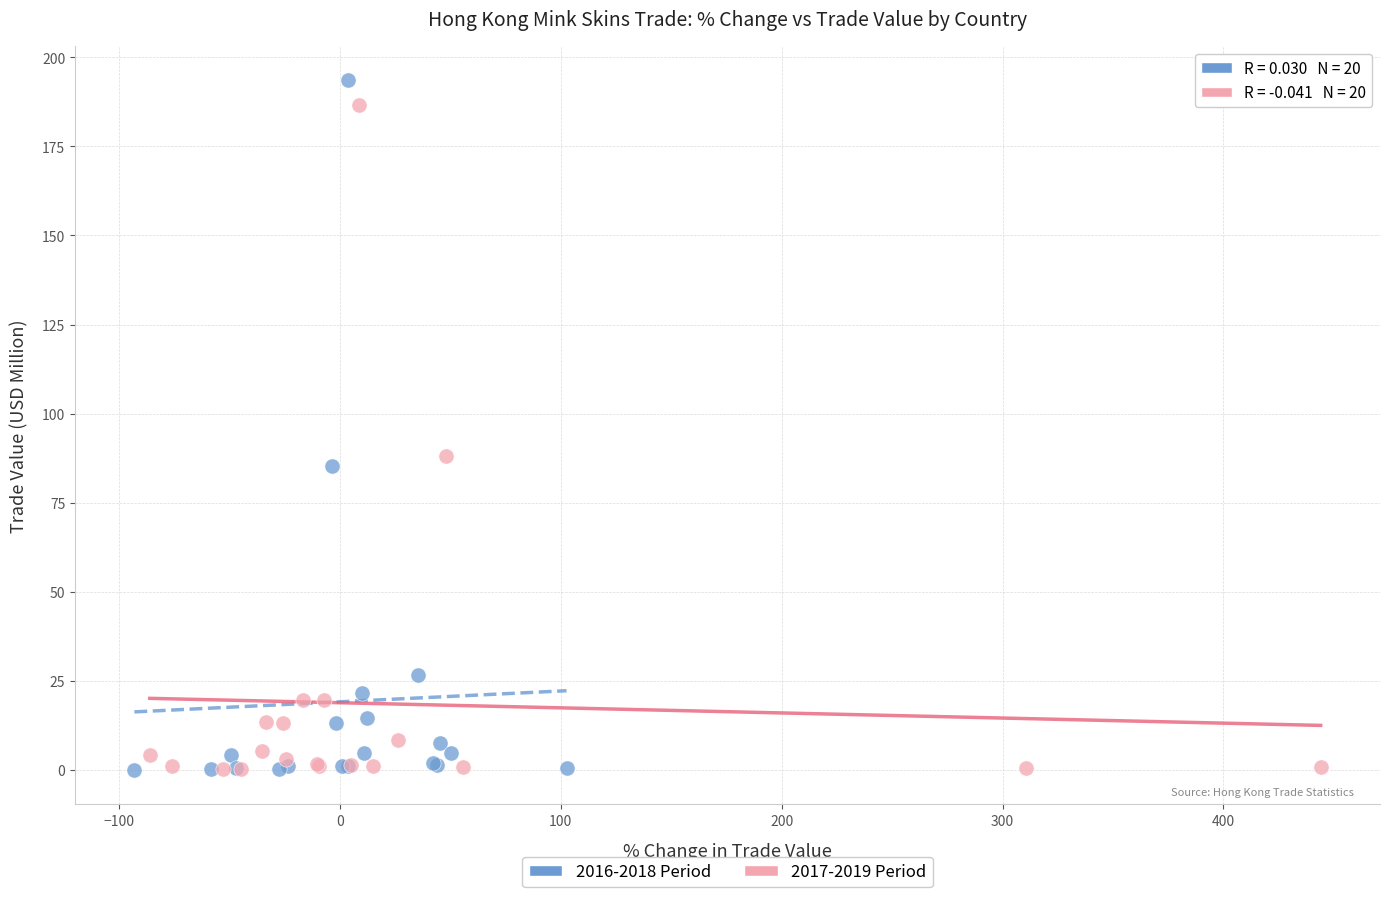

Which series has the widest spread of Y values?

2016-2018 Period